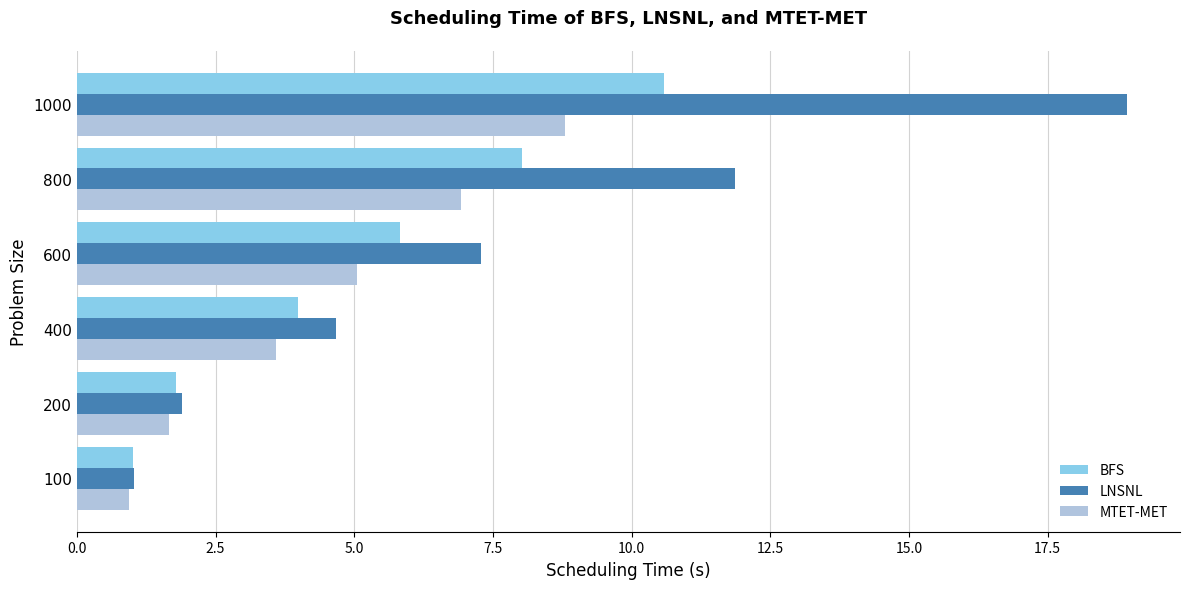

At how many categories does at least one series exceed 5?

3